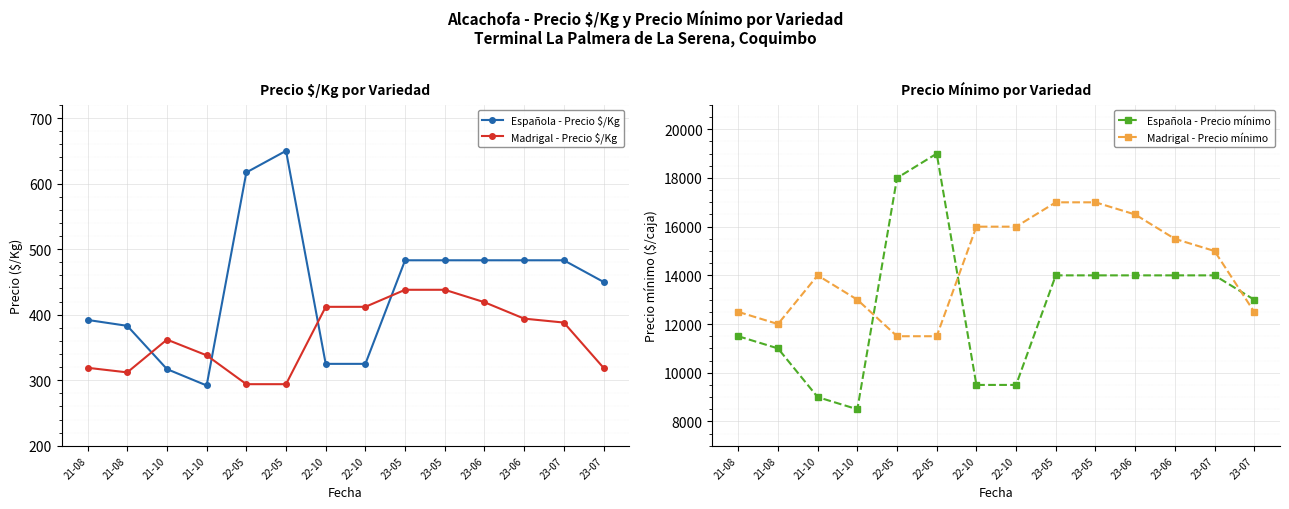

List the labels in order of Madrigal - Precio $/Kg value, smallest first.

22-05, 22-05, 21-08, 21-08, 23-07, 21-10, 21-10, 23-07, 23-06, 22-10, 22-10, 23-06, 23-05, 23-05